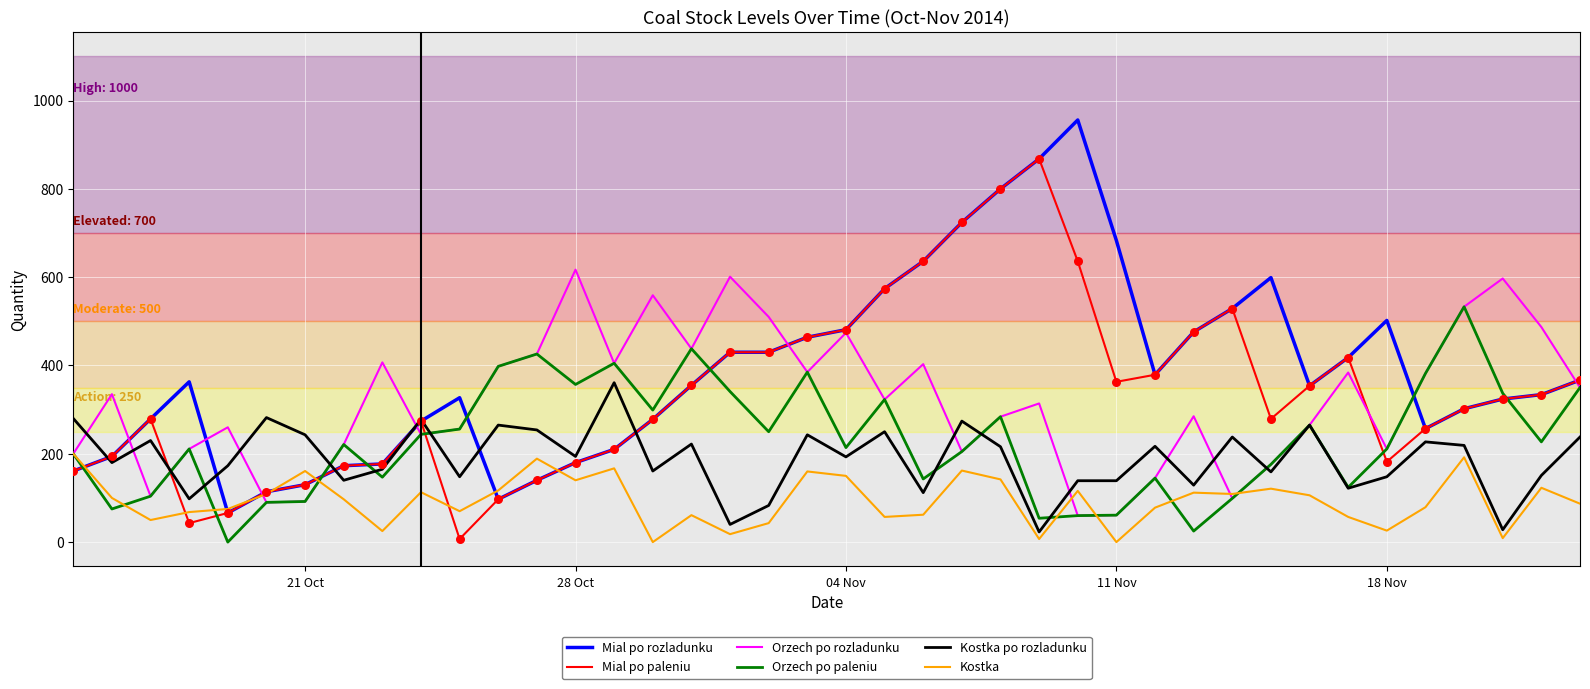

What are all the series names shown in the legend?

Mial po rozladunku, Mial po paleniu, Orzech po rozladunku, Orzech po paleniu, Kostka po rozladunku, Kostka